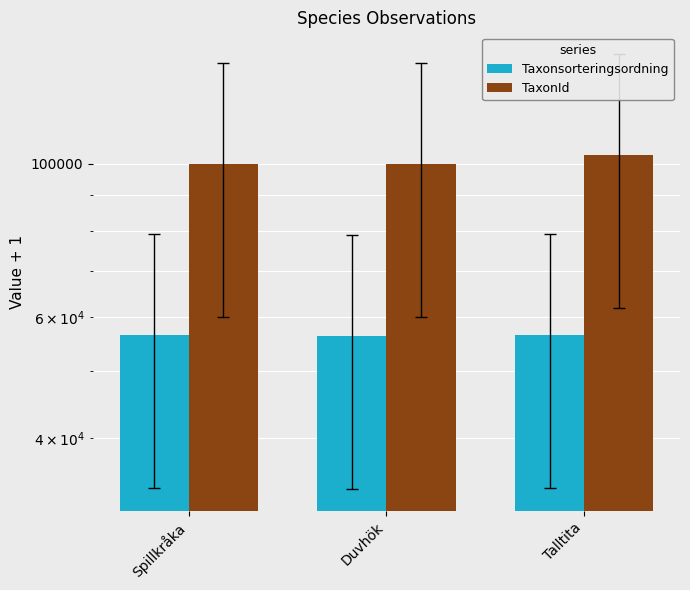

Does the chart contain stacked bars?

No